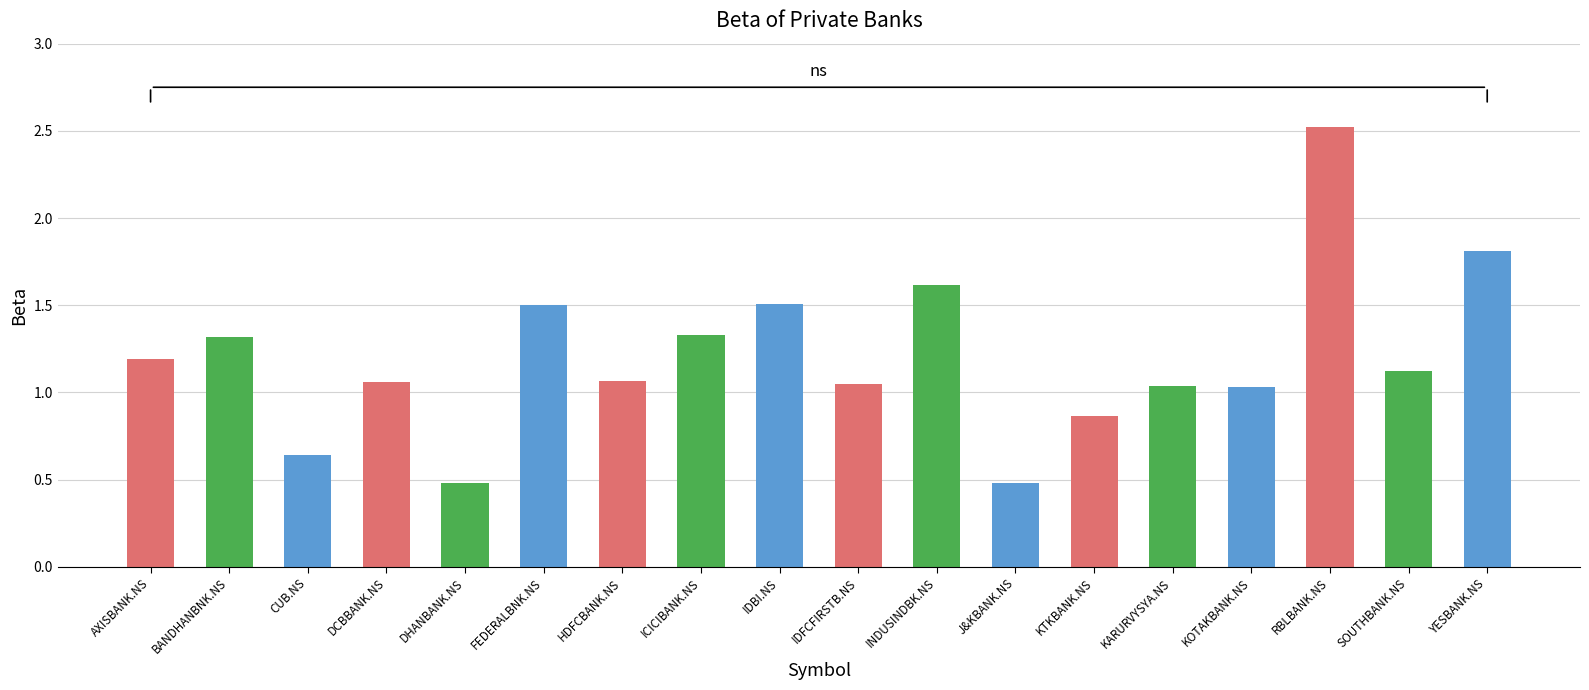

What is the smallest value displayed?

0.5